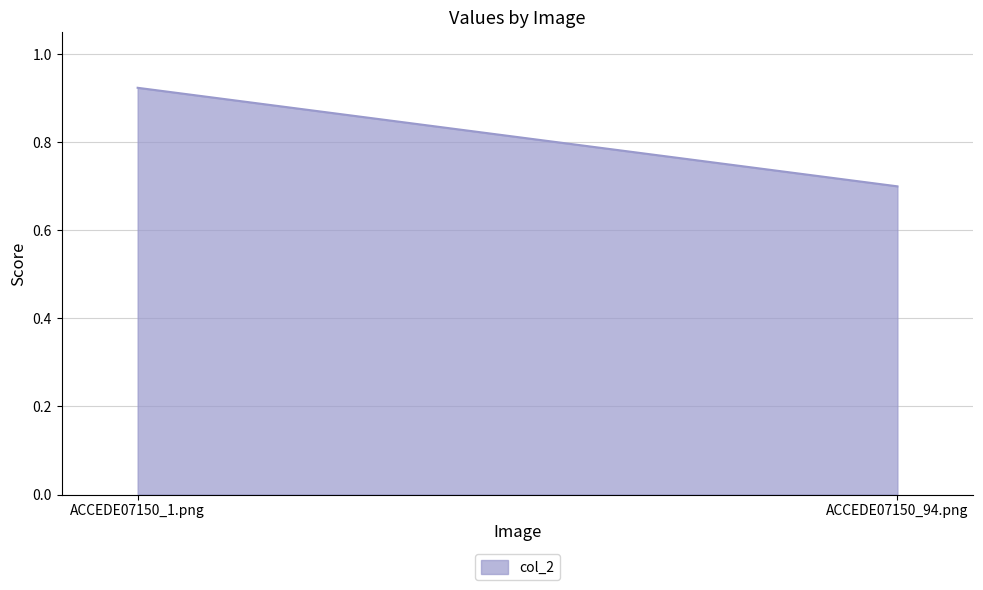

At which category does the chart reach its peak across all series?

ACCEDE07150_1.png